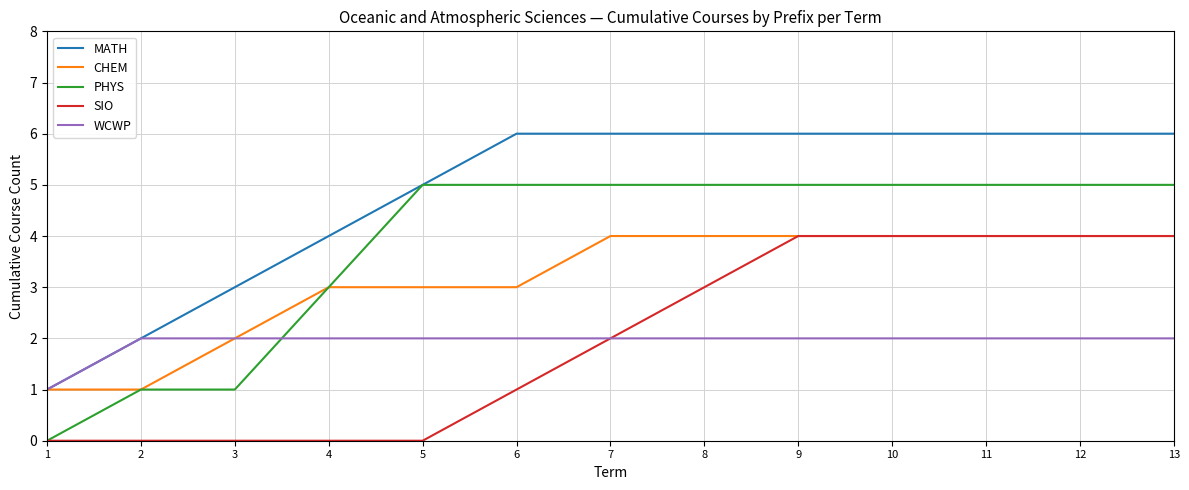

Between 3 and 4, which series saw the biggest shift?

PHYS